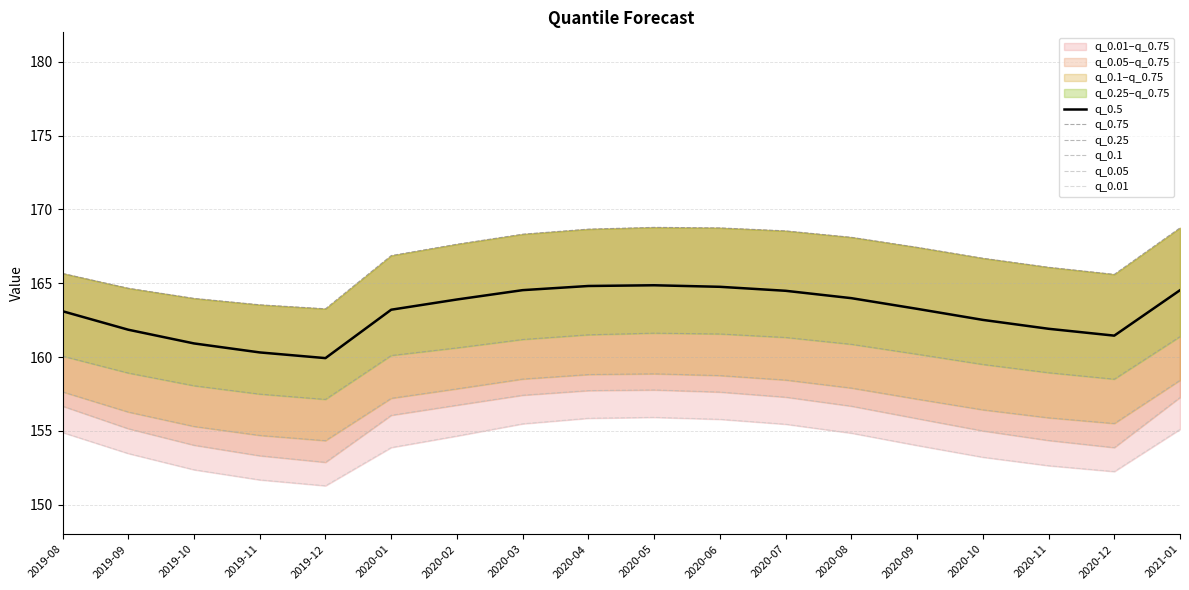

Which series has the largest total across all categories?

q_0.75